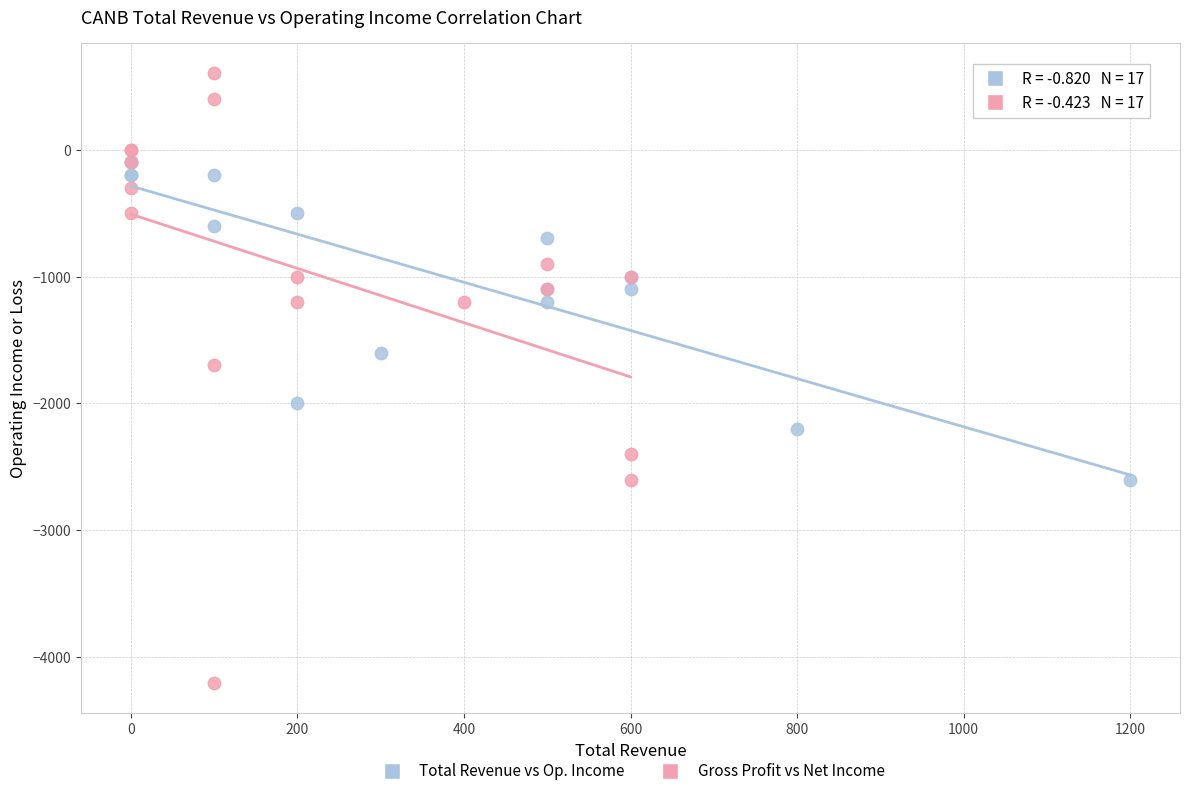

Which series contains the lowest Y value?

Gross Profit vs Net Income